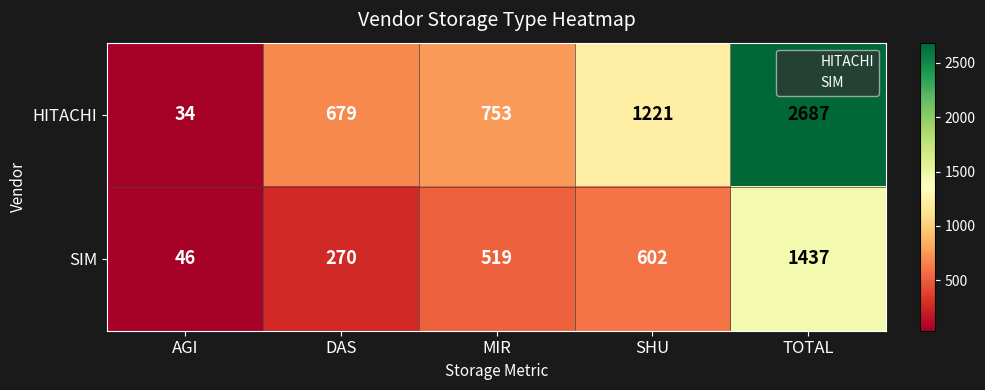

Which category has the highest value across all series?

TOTAL